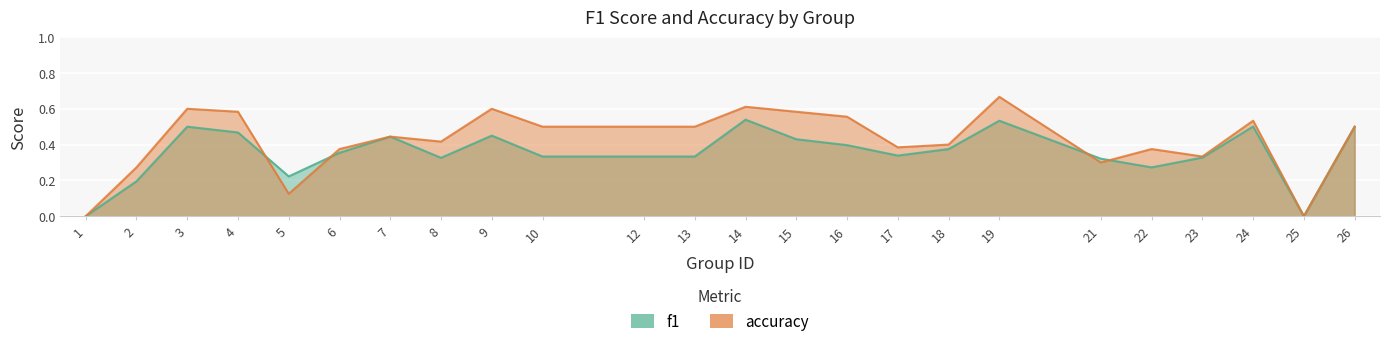

Where is the first local maximum for accuracy?

3